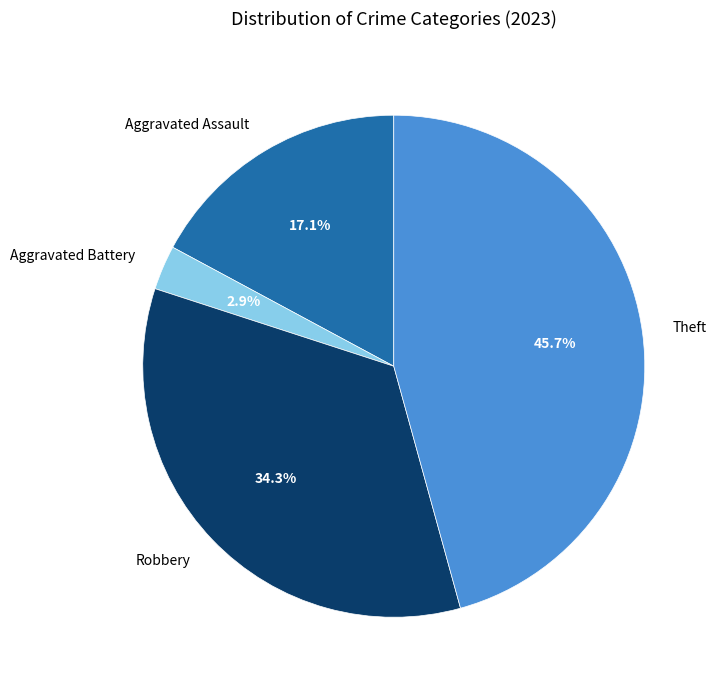

Which category has the smallest portion of the pie?

Aggravated Battery